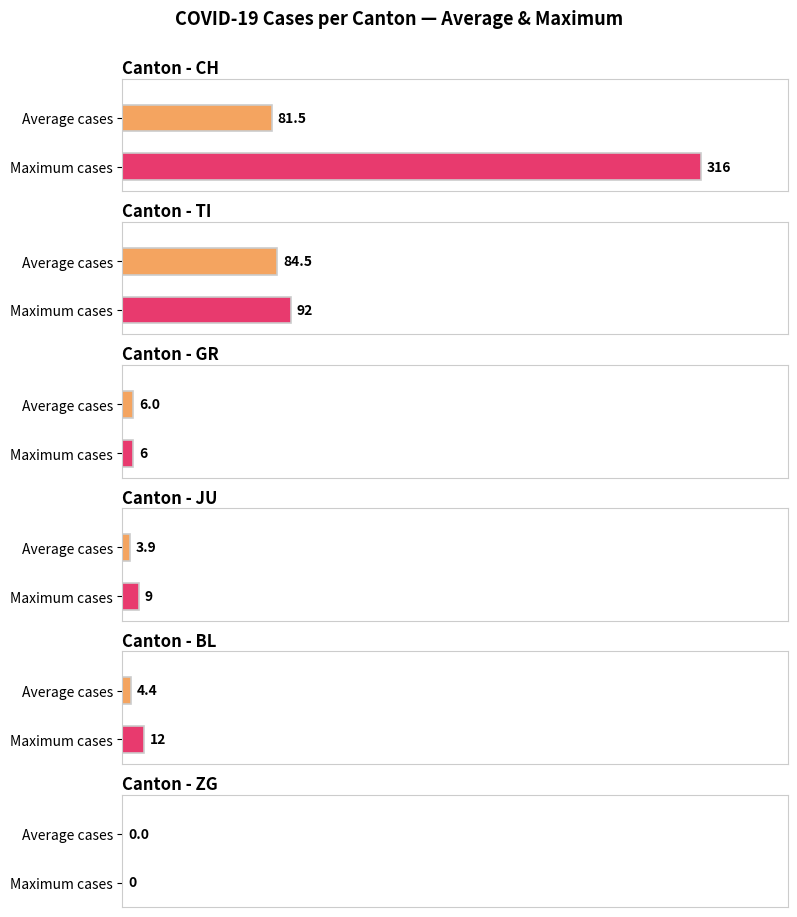

Is it true that GR equals -2 at 2020-02-25?

False